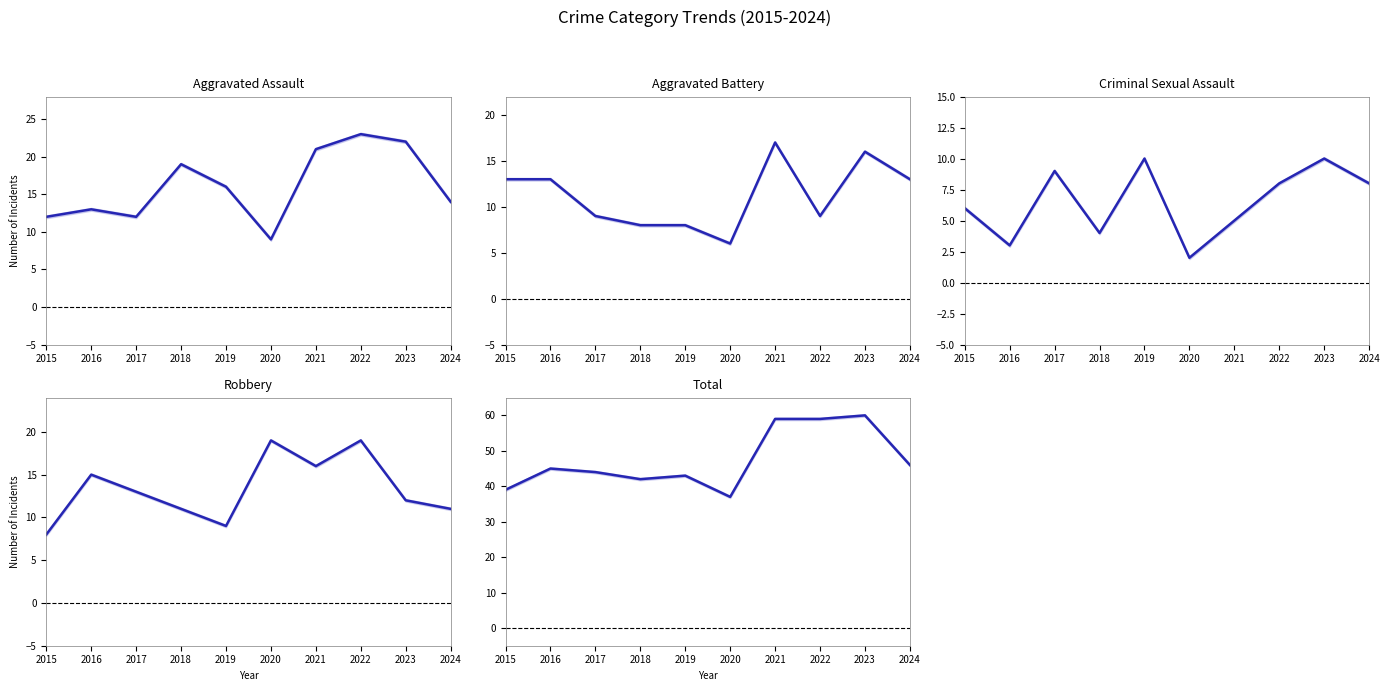

Does the chart have visible grid lines?

No